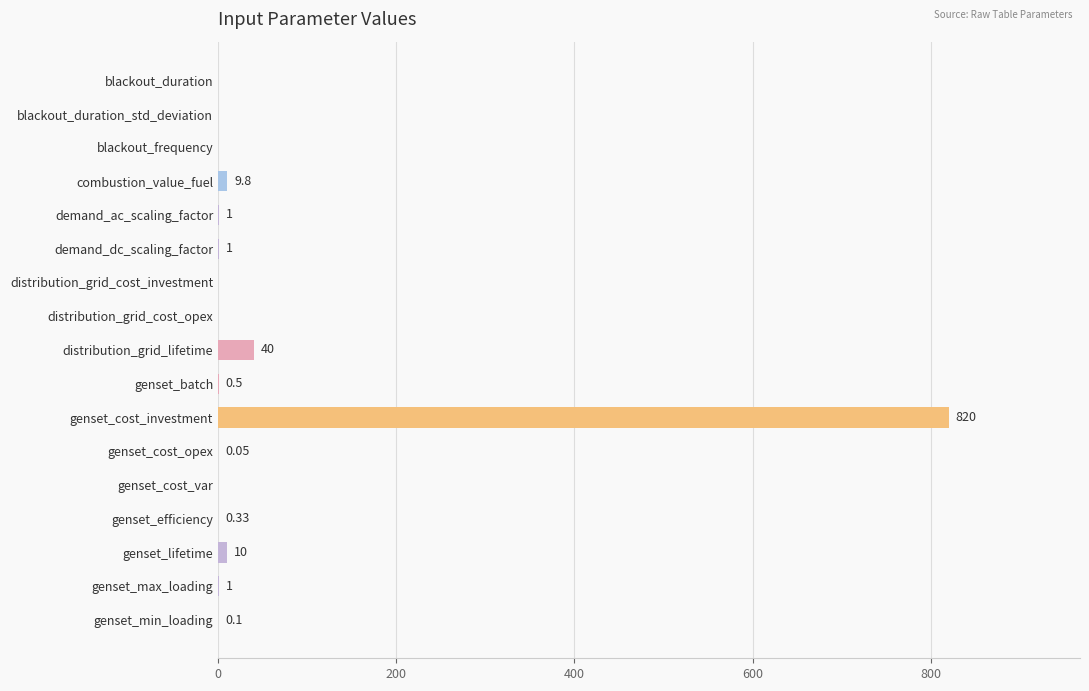

What is the sum of all values?

883.8